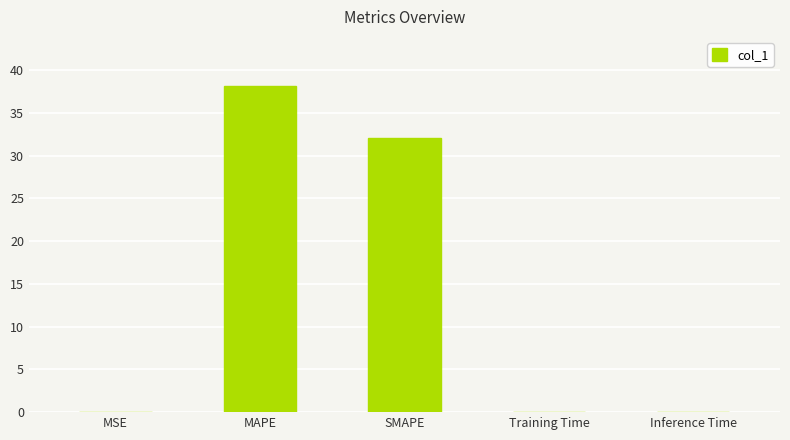

Are the bars horizontal?

No